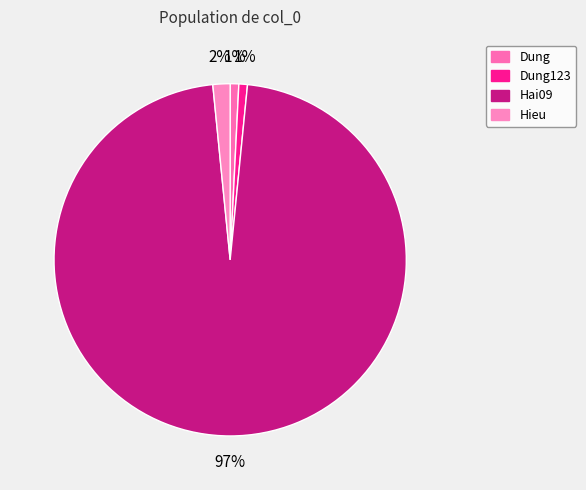

What is the majority slice?

Hai09